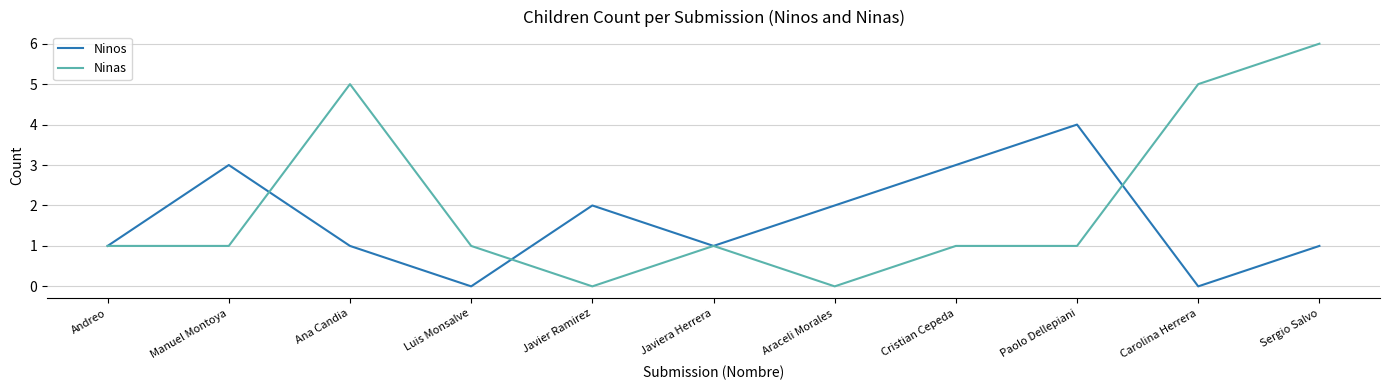

The Ninas series shows 2 at Andreo. True or false?

False